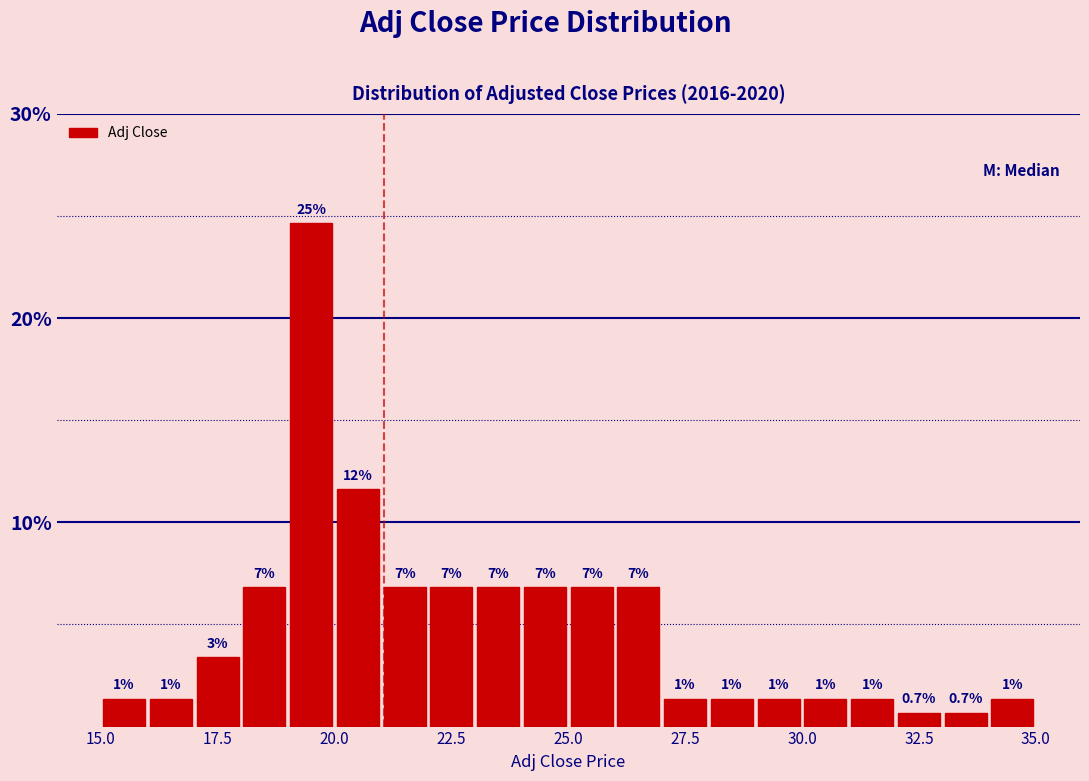

Read against the x-axis, roughly where is the centre of the tallest bar?

19.5